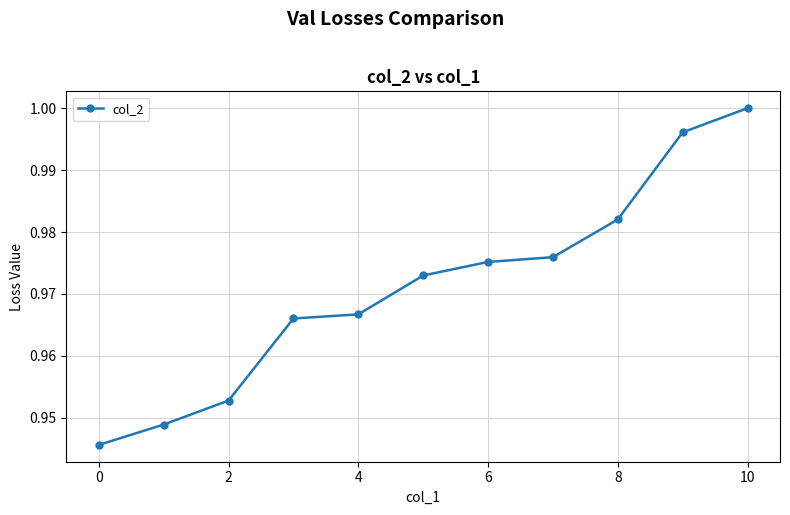

What is the difference between the maximum and second lowest values?

0.1